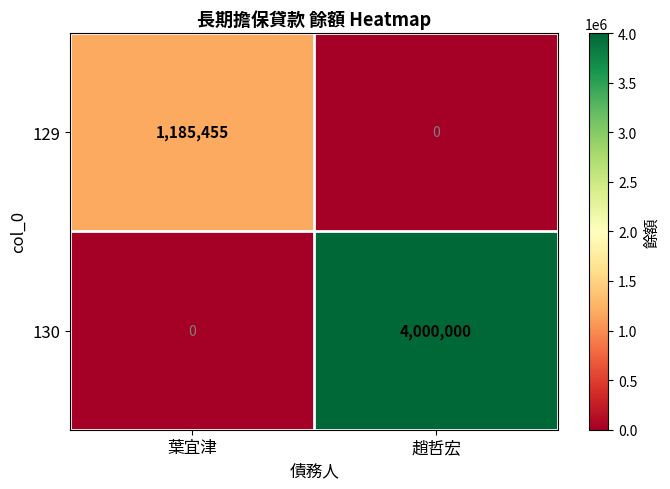

At 趙哲宏, list the series in order from smallest to largest.

129, 130